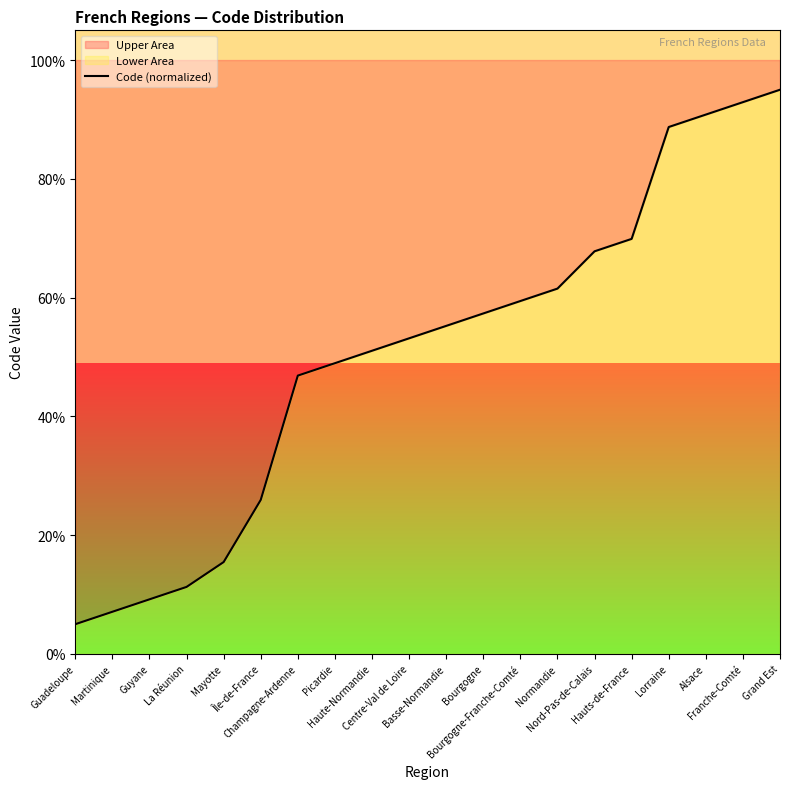

Reading left to right, list all the values displayed in this chart.

Guadeloupe=5.0	Martinique=7.1	Guyane=9.2	La Réunion=11.3	Mayotte=15.5	Île-de-France=25.9	Champagne-Ardenne=46.9	Picardie=49.0	Haute-Normandie=51.0	Centre-Val de Loire=53.1	Basse-Normandie=55.2	Bourgogne=57.3	Bourgogne-Franche-Comté=59.4	Normandie=61.5	Nord-Pas-de-Calais=67.8	Hauts-de-France=69.9	Lorraine=88.7	Alsace=90.8	Franche-Comté=92.9	Grand Est=95.0